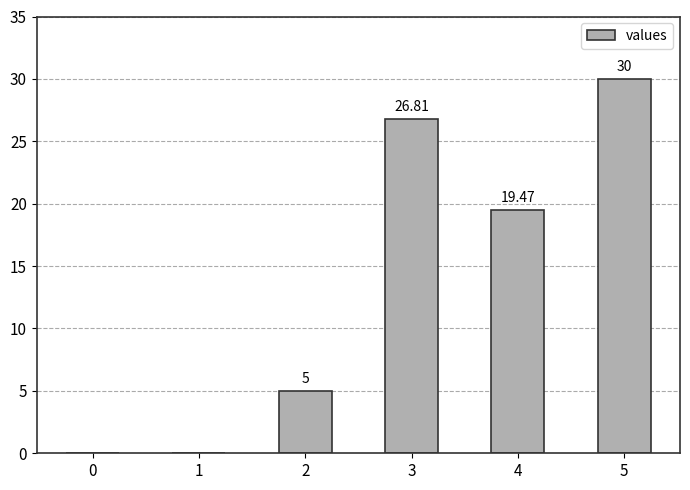

Reading right to left, what are all the values shown in this chart?

30.0	19.5	26.8	5.0	0.0	0.0